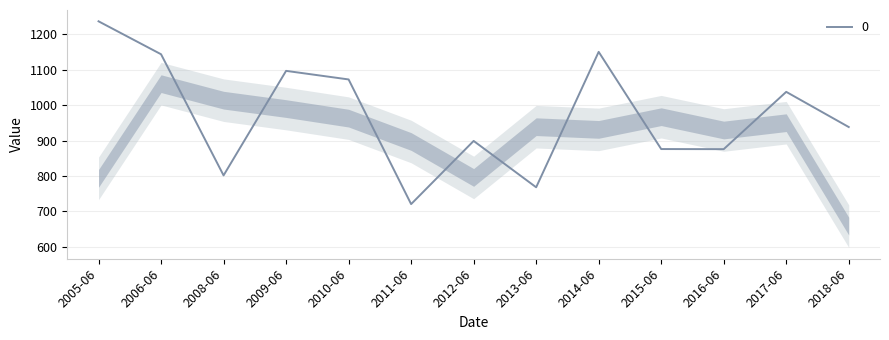

Which has a higher value, 2010-06 or 2017-06?

2010-06